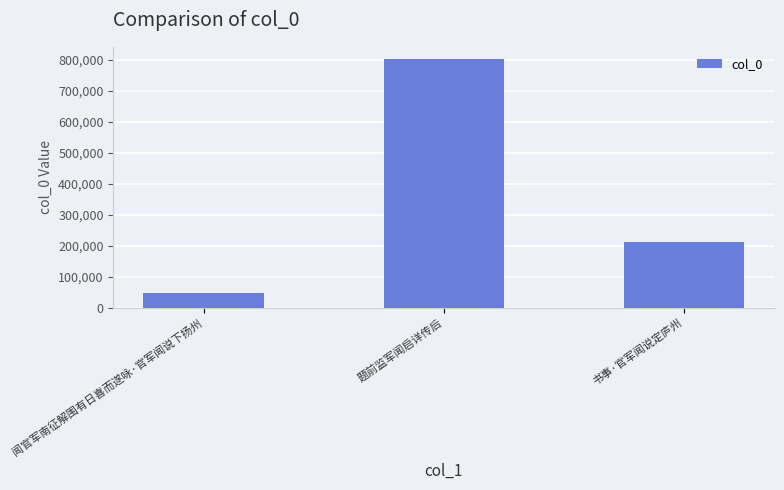

The chart shows a value of 48798 at 闻官军南征解围有日喜而遂咏·官军闻说下扬州. True or false?

True